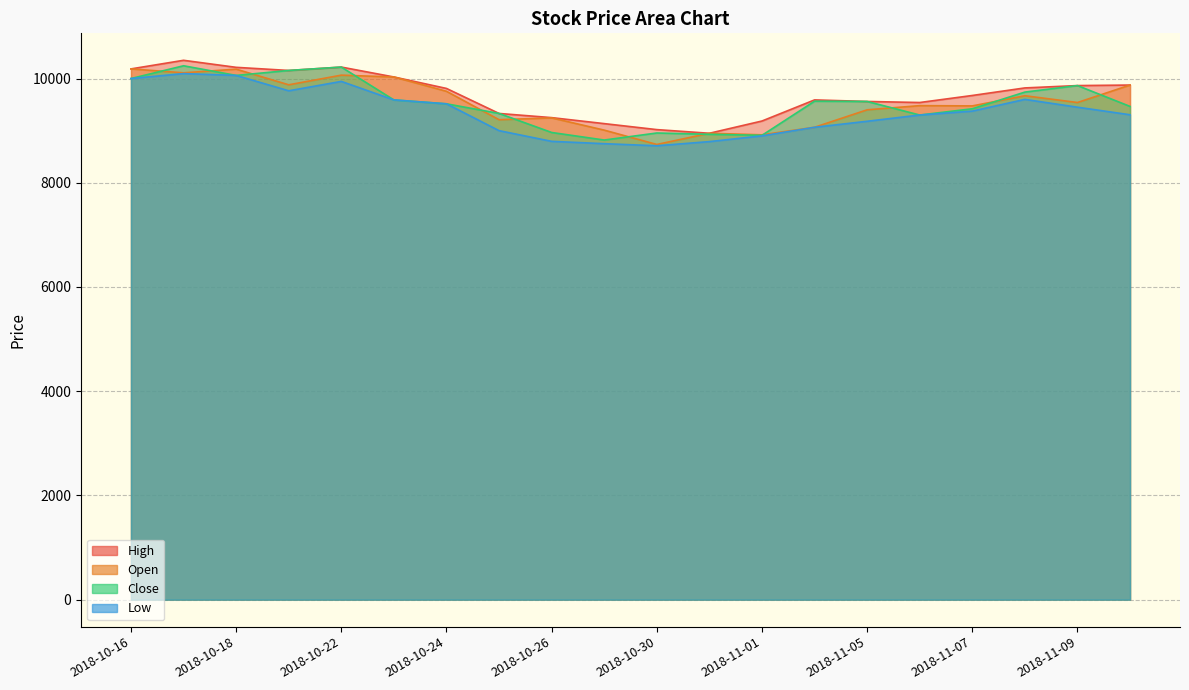

The value of High at 2018-11-07 is 9675. True or false?

True